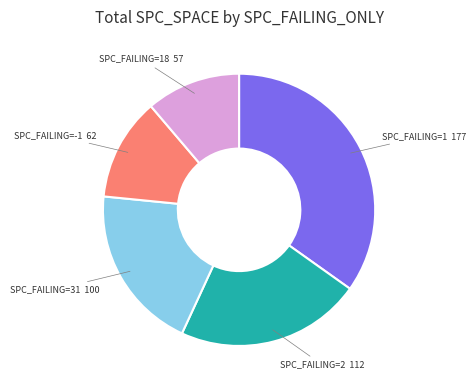

Is there a majority slice in this chart?

No